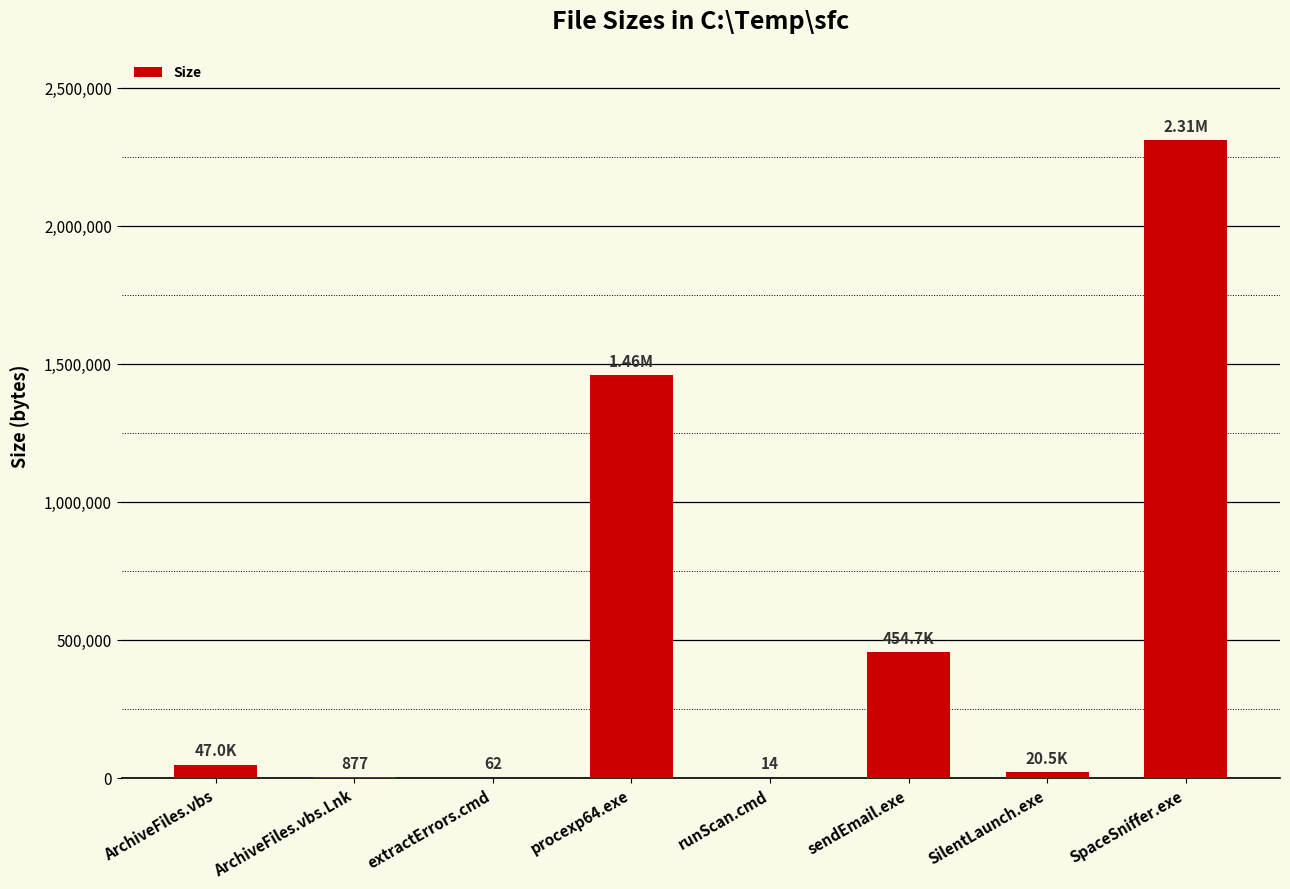

The value at ArchiveFiles.vbs.Lnk is 877. True or false?

True